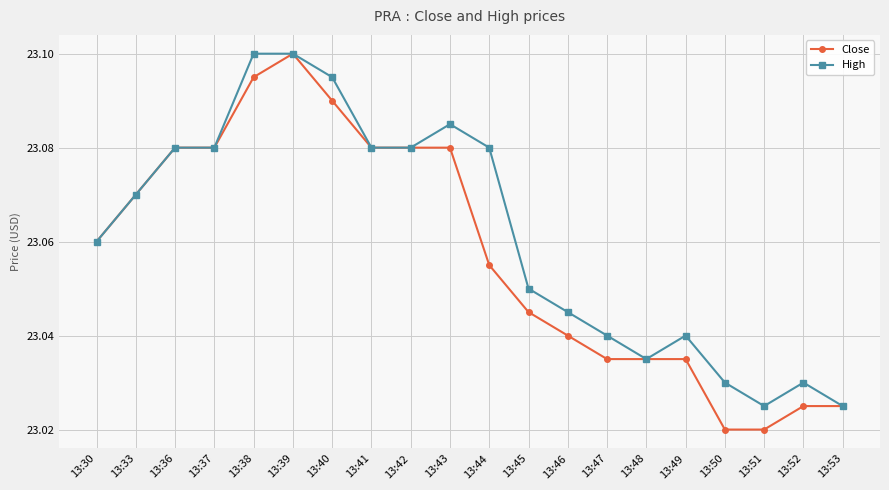

Rank the series by their average value, from lowest to highest.

Close, High